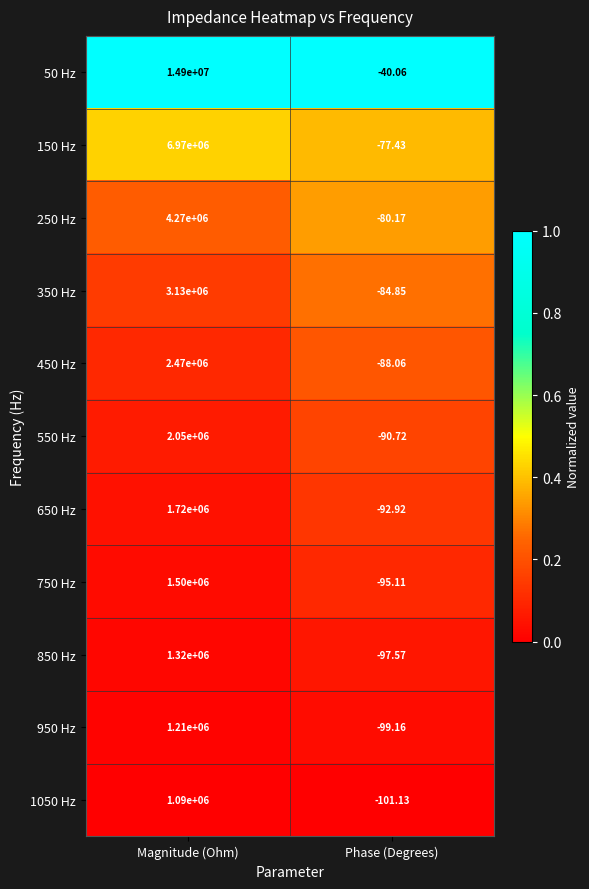

List the labels in order of 350 Hz value, largest first.

Magnitude (Ohm), Phase (Degrees)